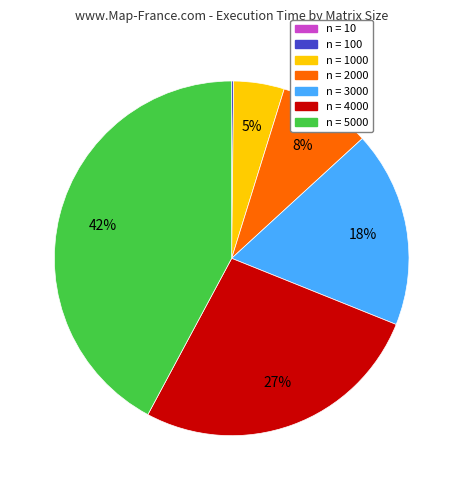

To the nearest percent, what portion does n = 2000 represent?

8%